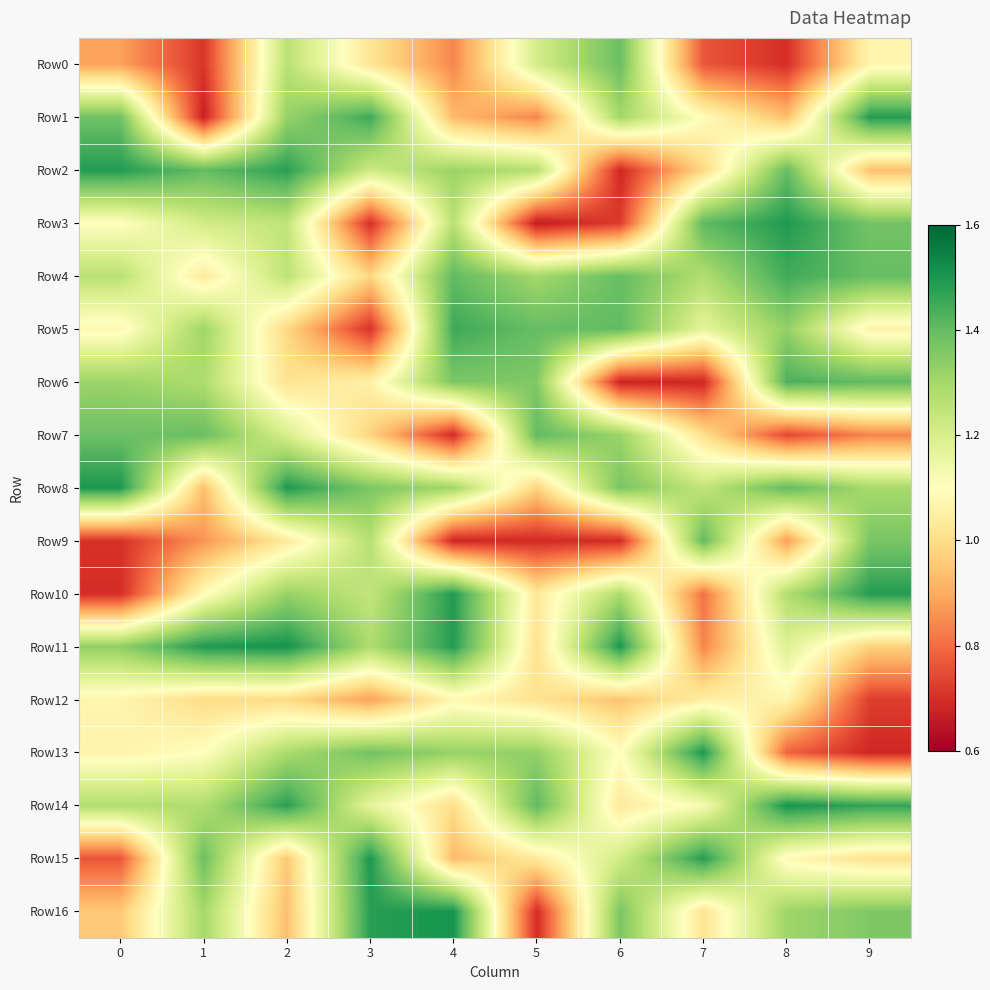

How many data points does each series have?

10